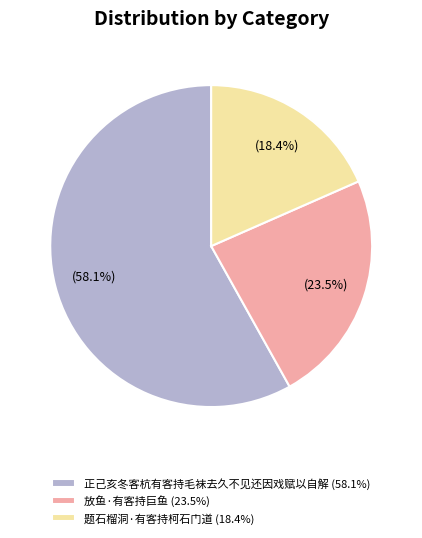

Which has a higher value, 题石榴洞·有客持柯石门道 (18.4%) or 放鱼·有客持巨鱼 (23.5%)?

放鱼·有客持巨鱼 (23.5%)